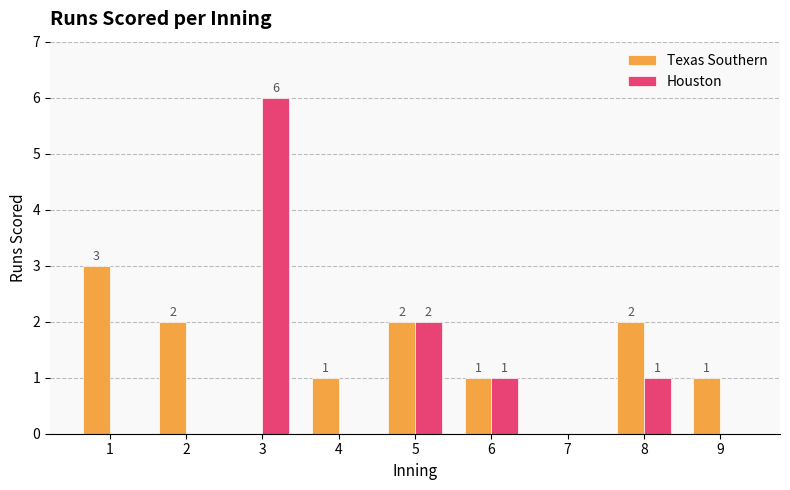

What is the sum of all Houston values?

10